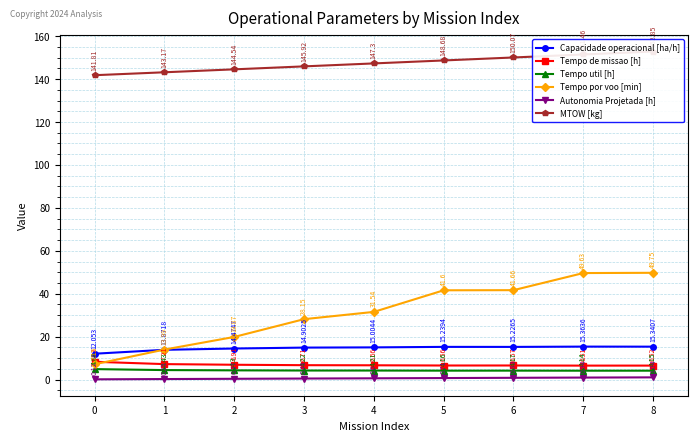

Where is the first local minimum for Capacidade operacional [ha/h]?

6